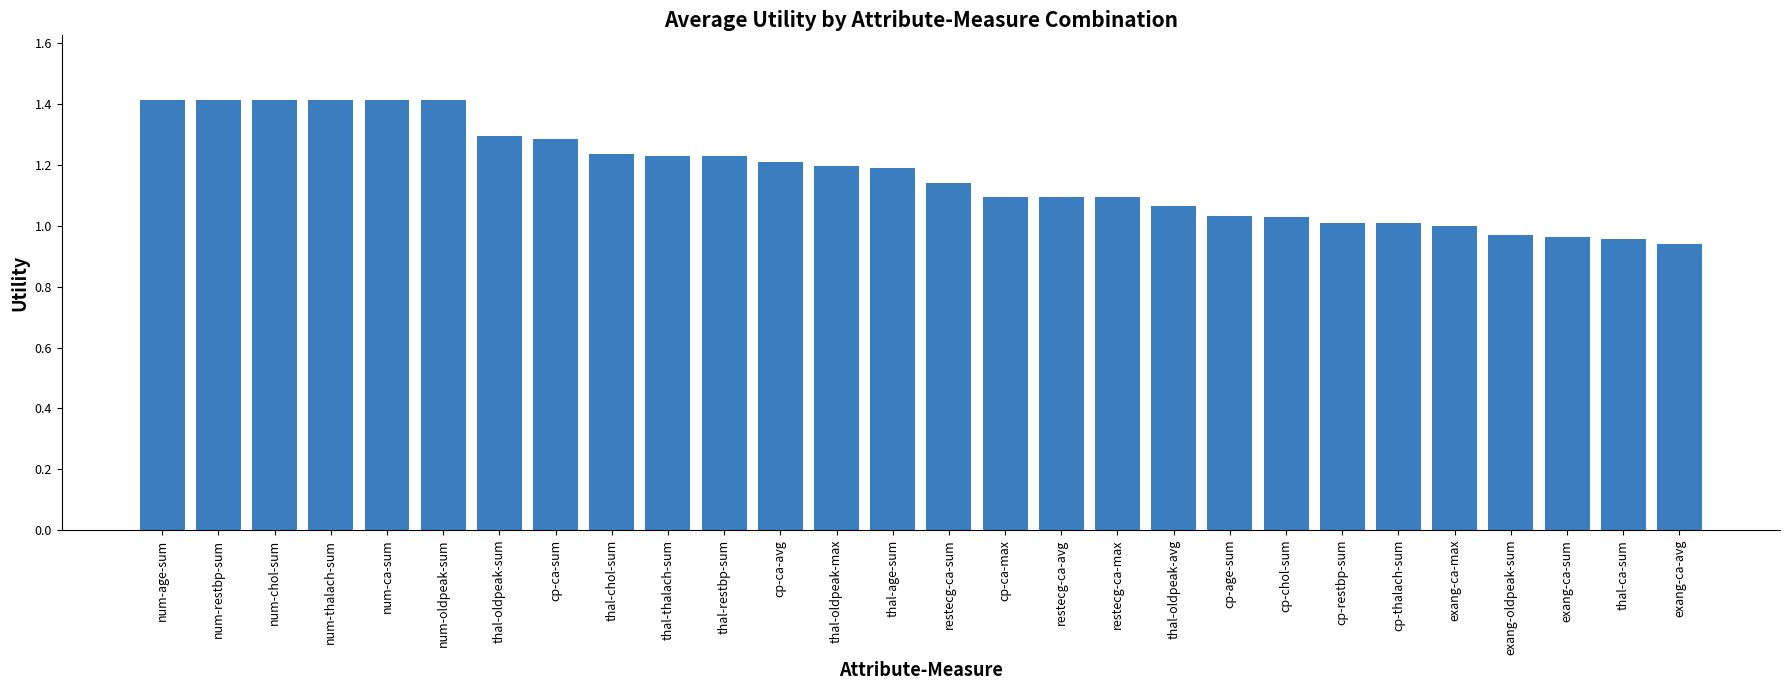

Count the number of data series in this chart.

1